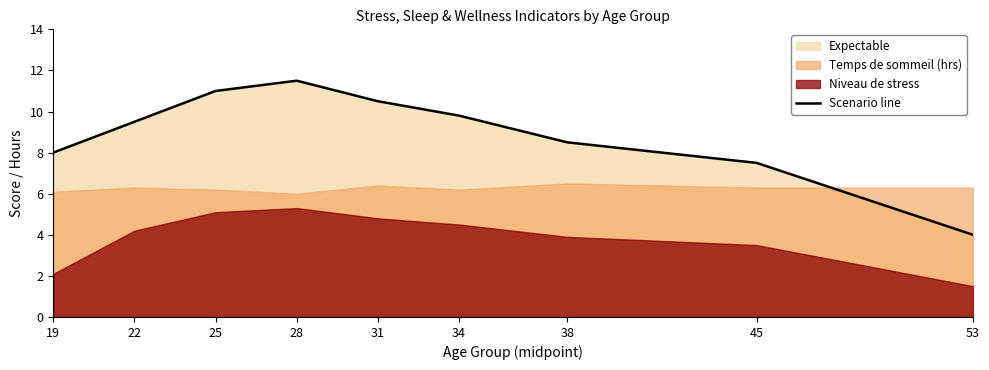

Reading left to right, list all the values displayed in this chart.

8.0	9.5	11.0	11.5	10.5	9.8	8.5	7.5	4.0